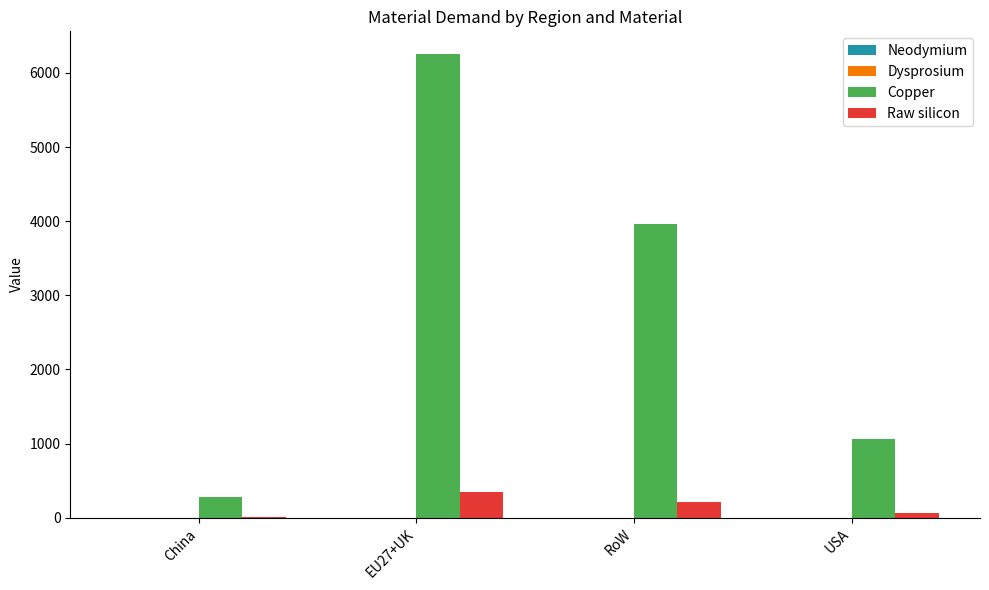

How many categories are shown in the chart?

4